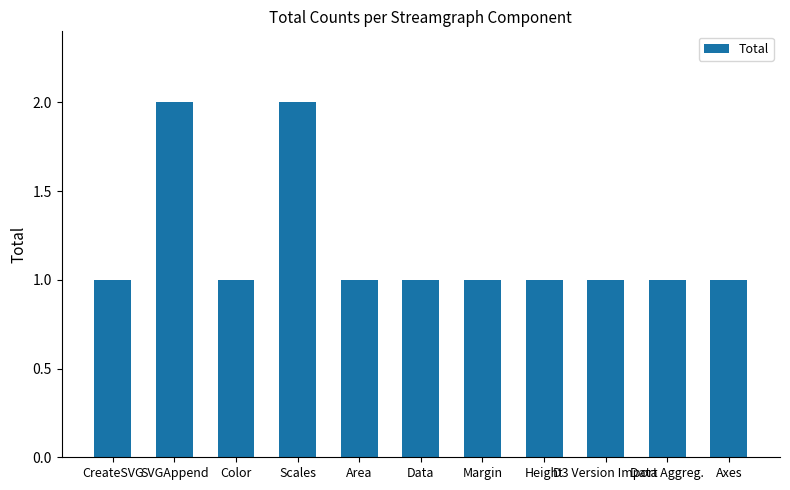

What is the label of the 10th bar from the left?

Data Aggreg.